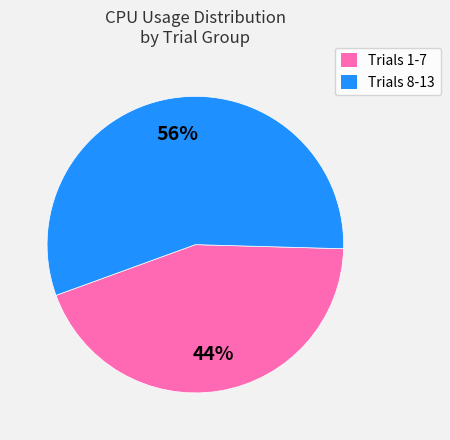

Between Trials 8-13 and Trials 1-7, which is larger?

Trials 8-13